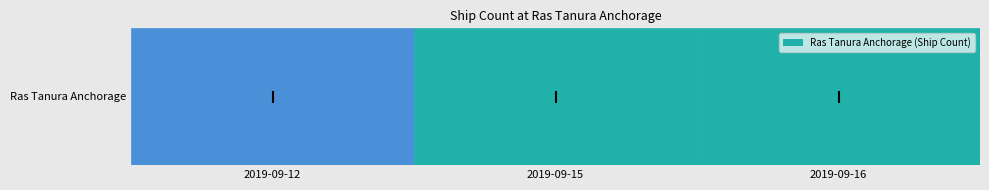

Rank the categories by value from lowest to highest.

2019-09-12, 2019-09-16, 2019-09-15